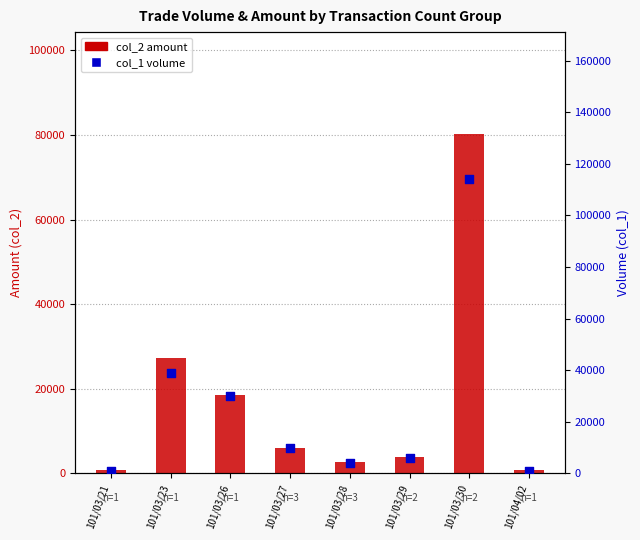

At how many categories does at least one series exceed 89164?

1